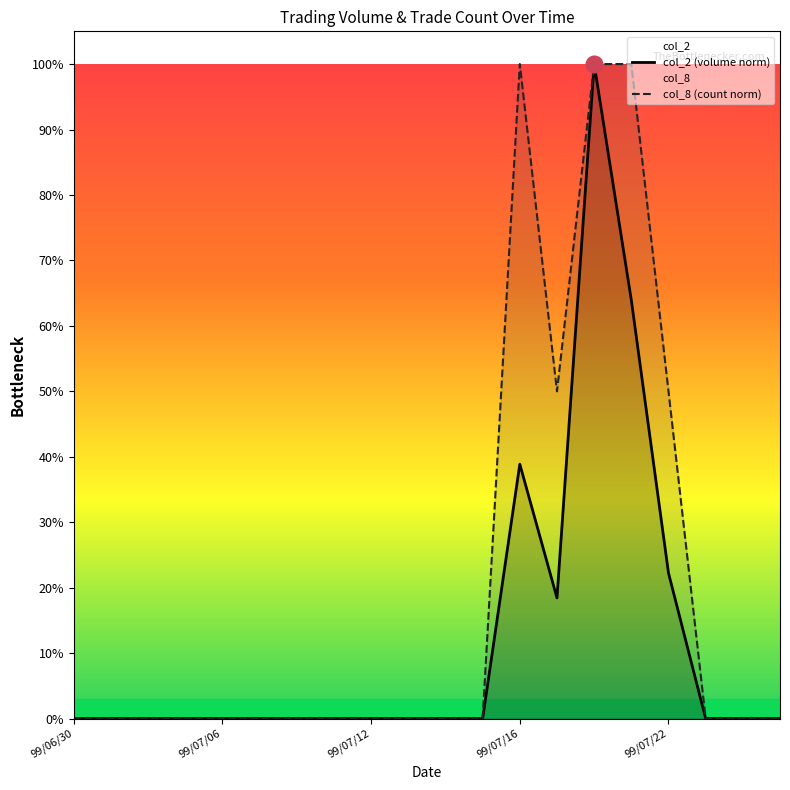

True or false: col_2 (volume norm) and col_8 (count norm) intersect in this chart.

False